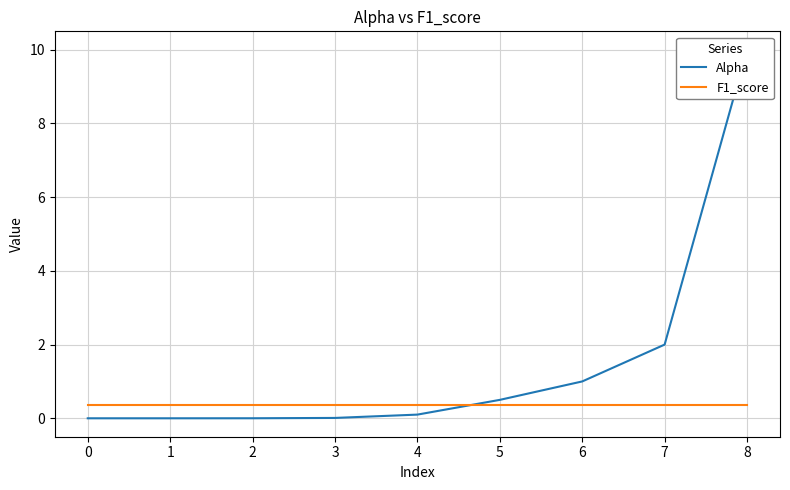

What is the sum of all Alpha values?

13.6